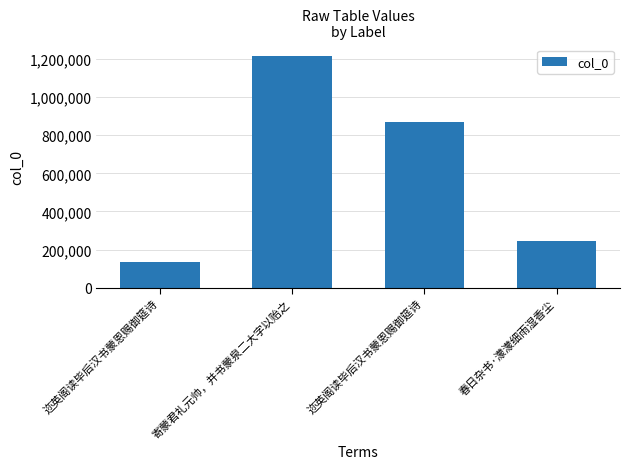

Does the chart contain any negative values?

No